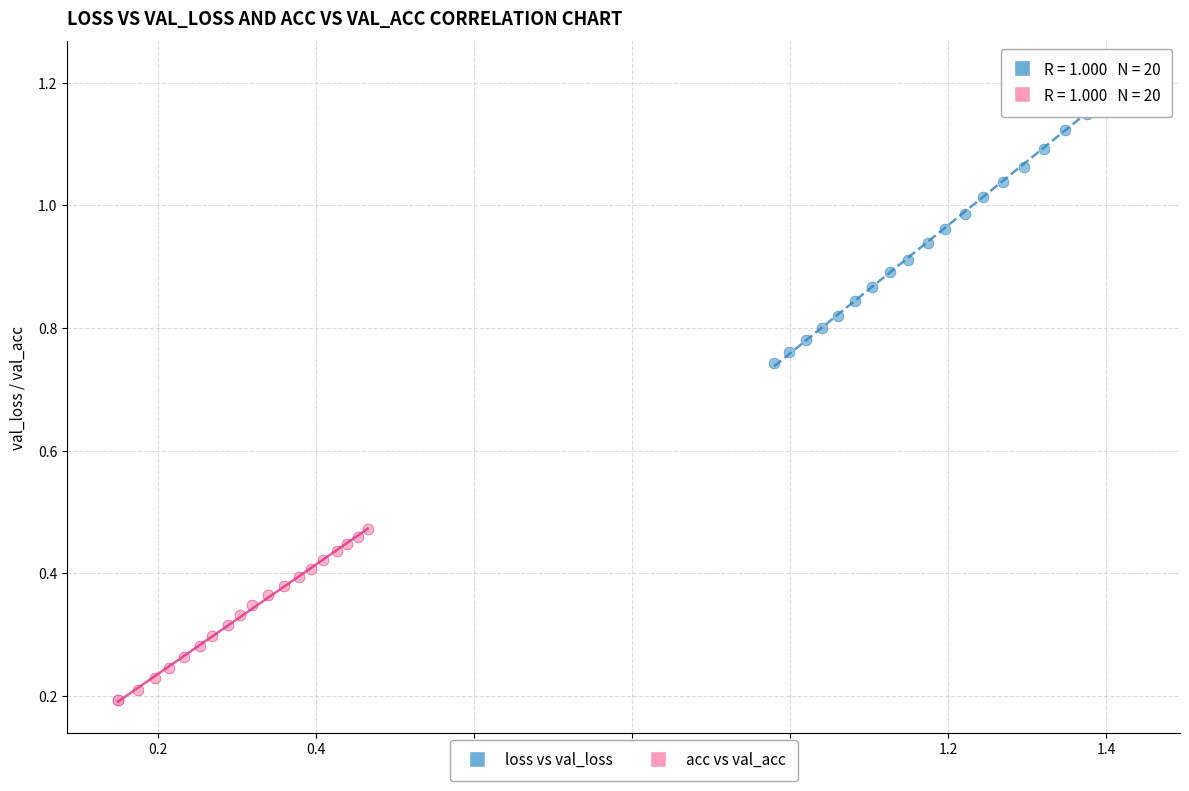

Which series contains the highest Y value?

loss vs val_loss